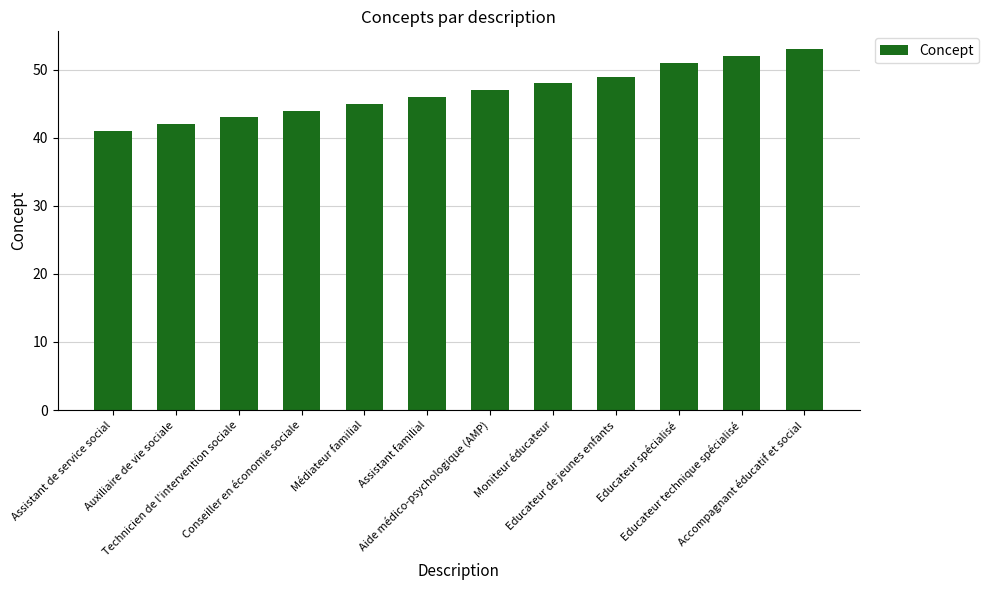

What is the minimum value shown in the chart?

41